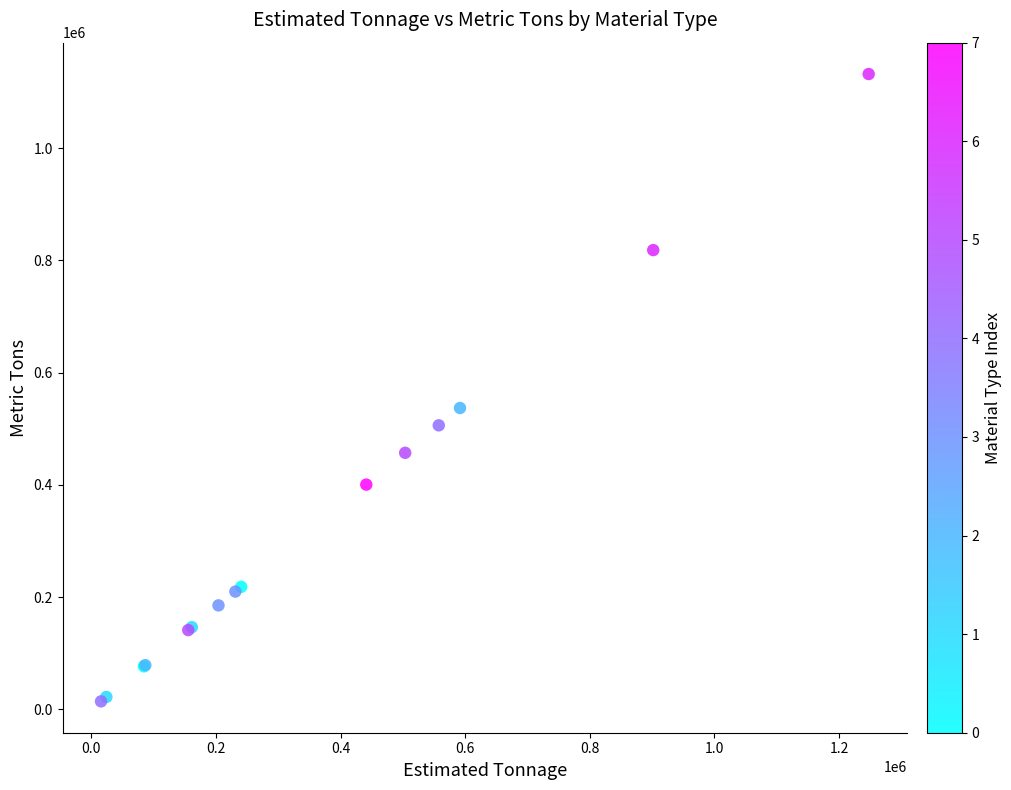

What Y value in the scatter plot is closest to 573018?

536824.9